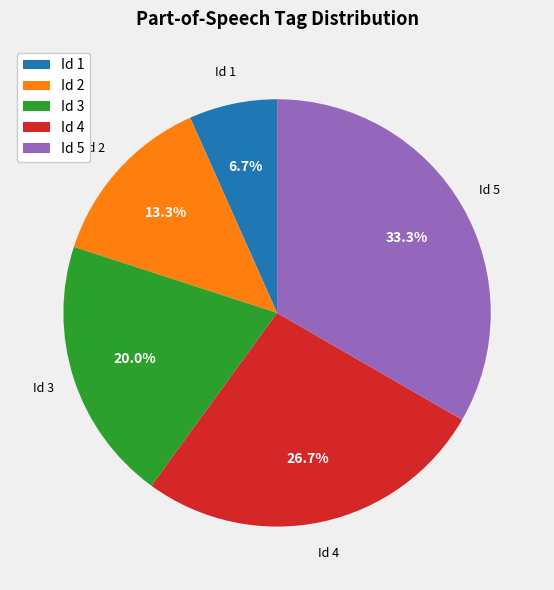

Does any single category account for the majority?

No